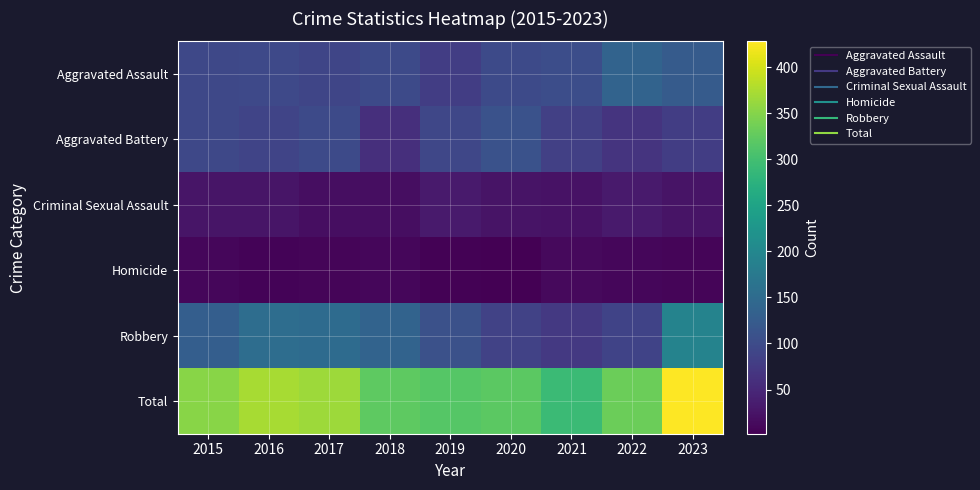

What is the difference between the highest and lowest values at 2020?

319